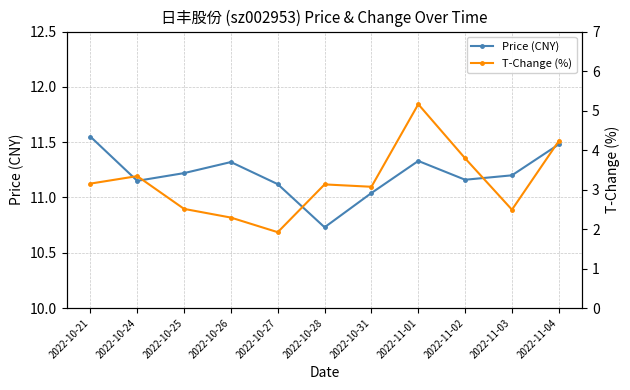

Which series has the widest spread of values?

T-Change (%)